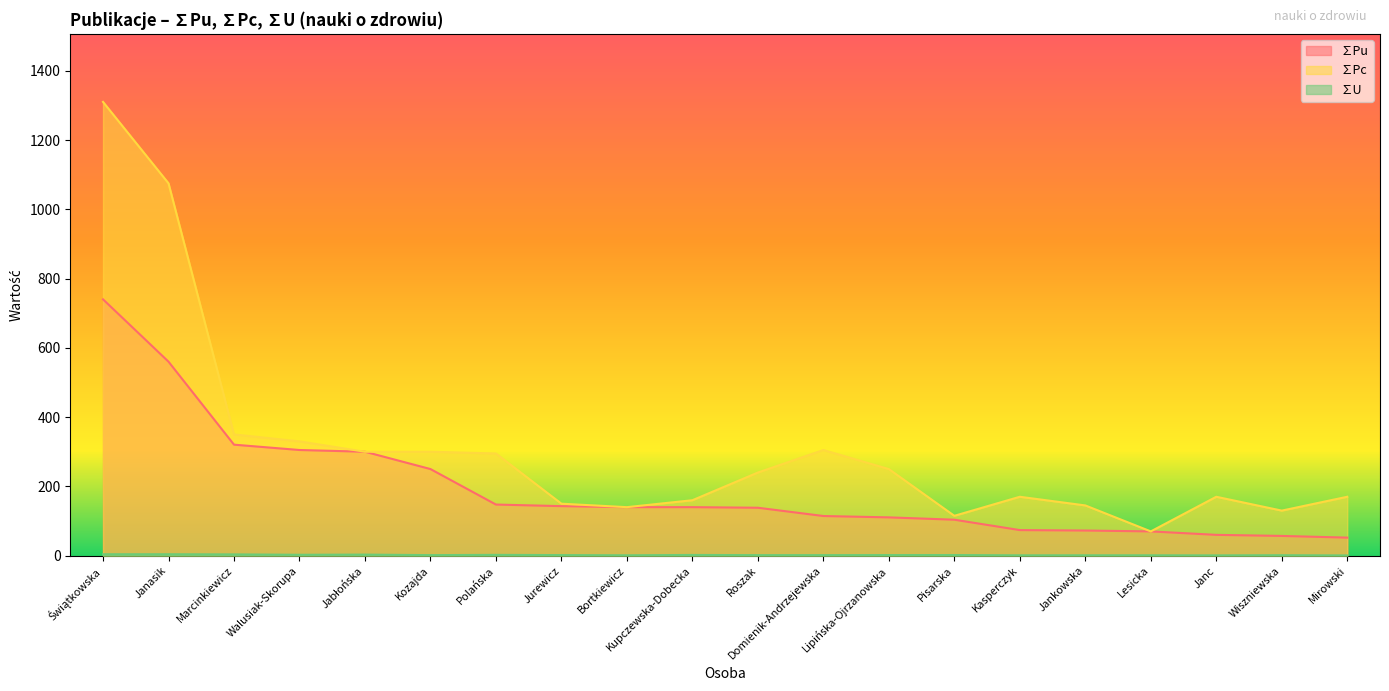

Which series has the widest spread of values?

∑Pc